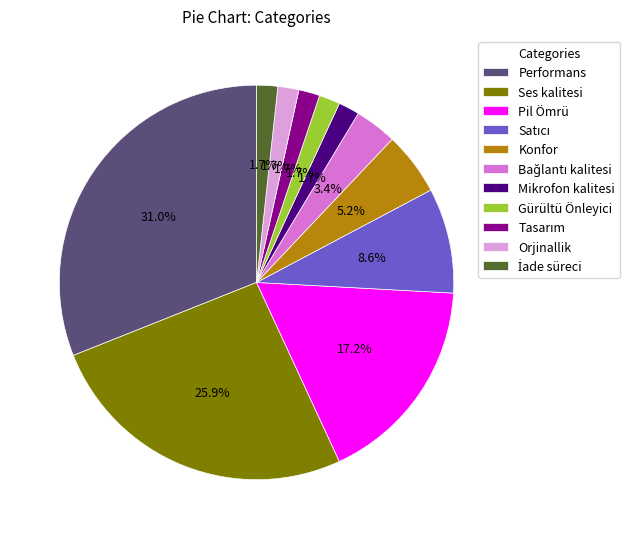

What is the largest slice in the pie chart?

Performans